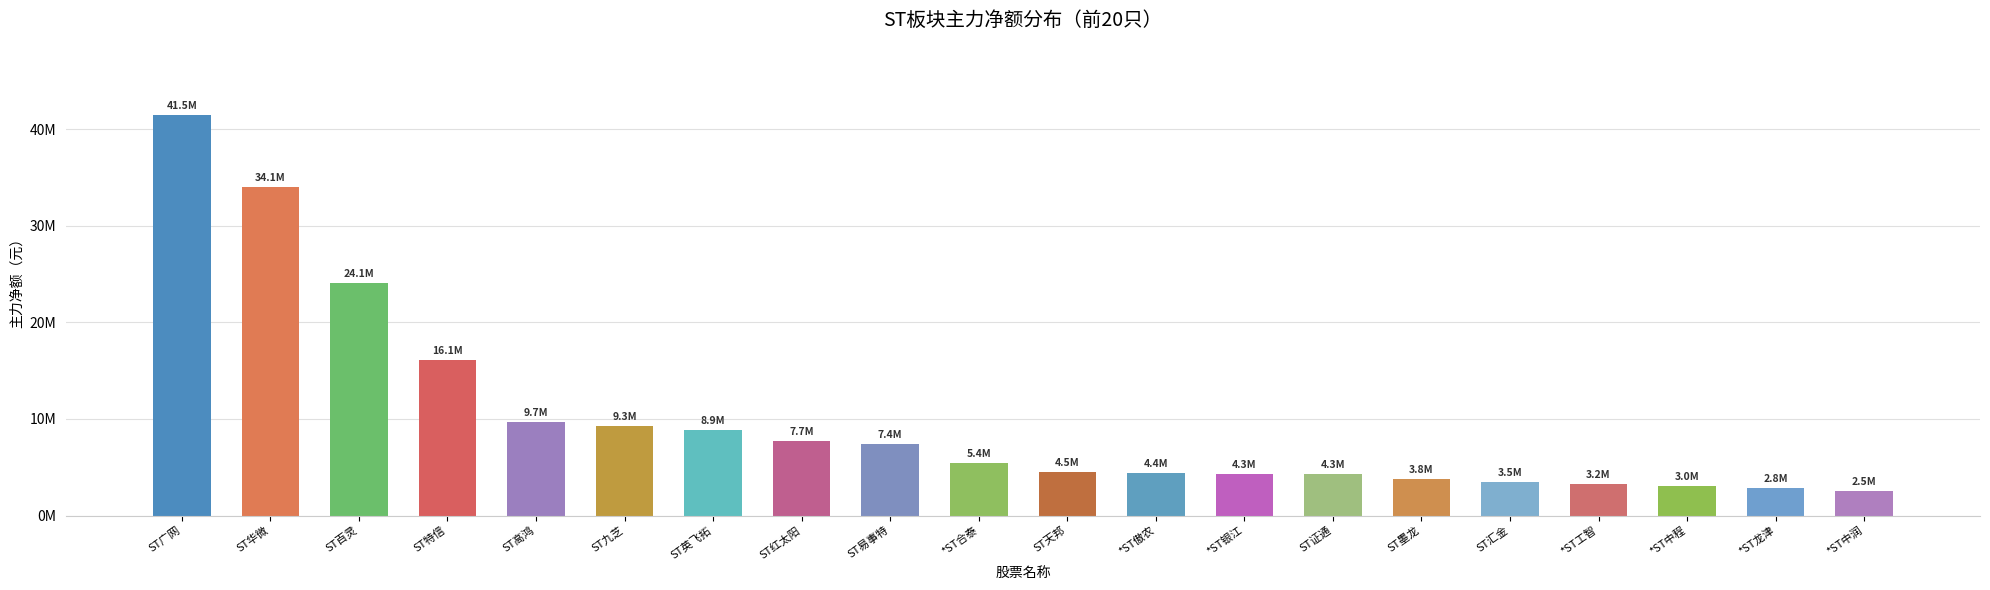

Reading left to right, transcribe all the data shown in this chart.

41496151	34069993	24094008	16077959	9720035	9295370	8871165	7707045	7432400	5392361	4523022	4419166	4328517	4303199	3765080	3492931	3233909	3007013	2806393	2530217